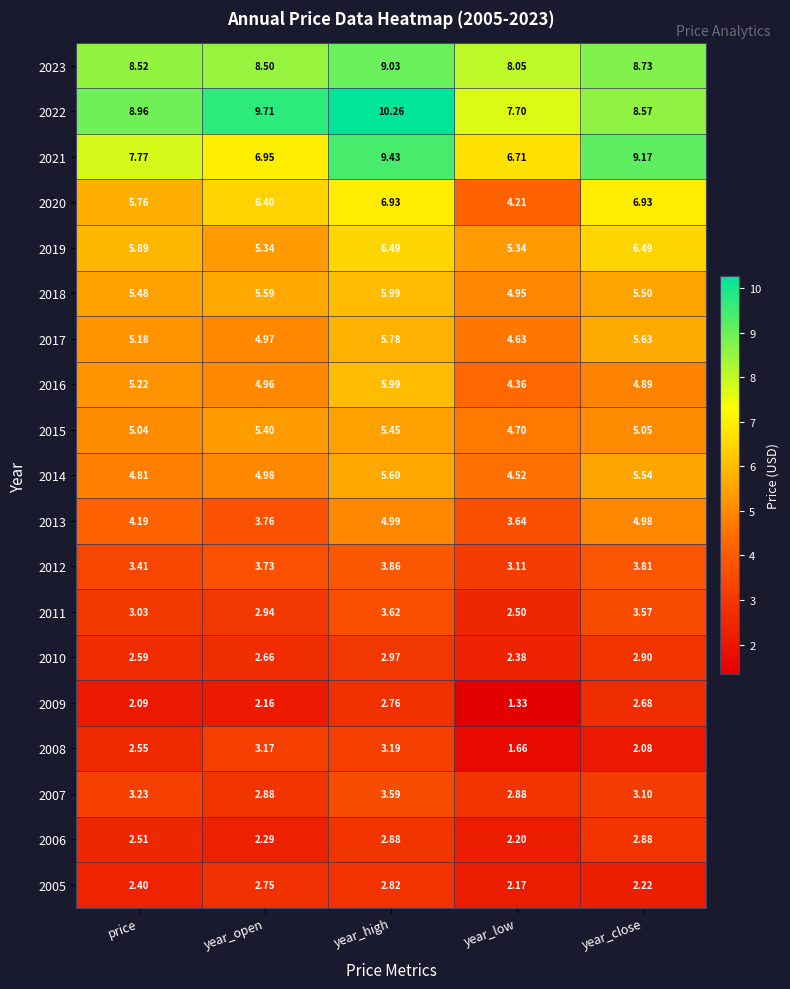

Is the value of 2018 at year_open greater than the value of 2017 at year_low?

Yes